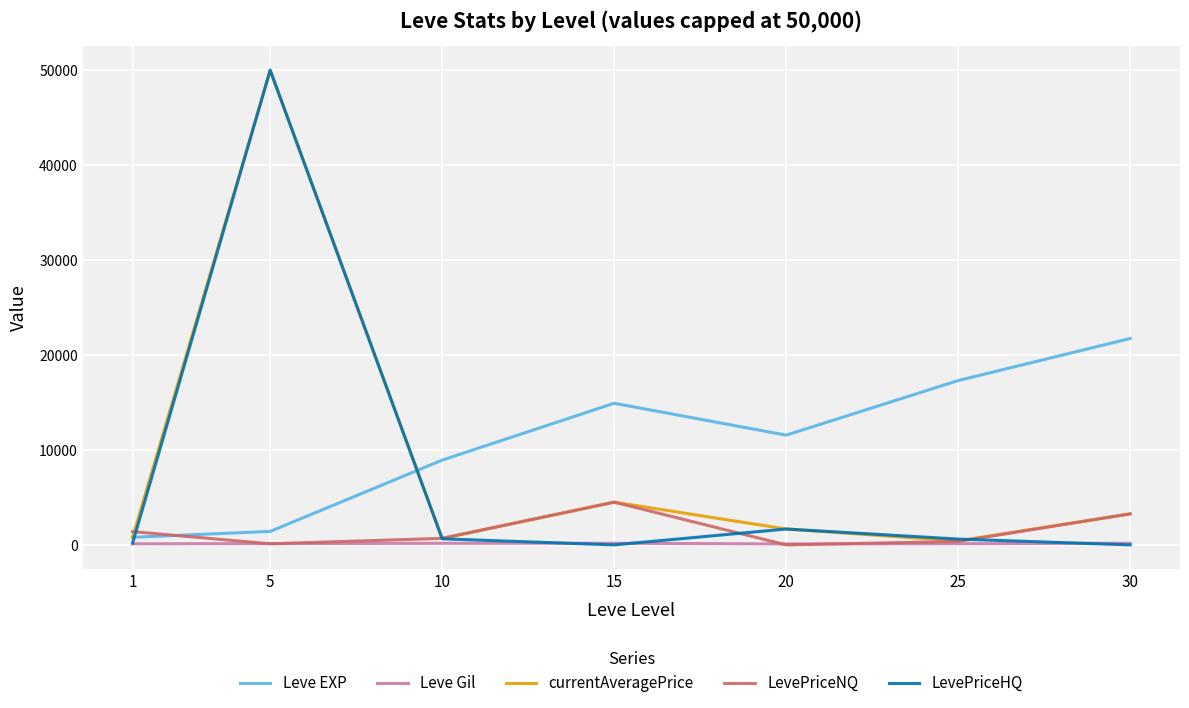

Which series ends up on top after the final intersection of LevePriceHQ and Leve EXP?

Leve EXP